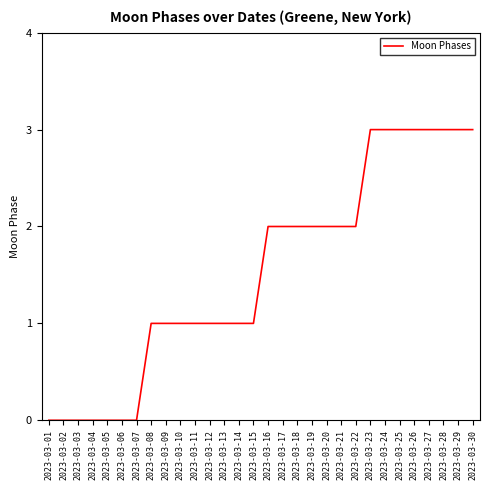

What is the change in value from 2023-03-02 to 2023-03-30?

+3